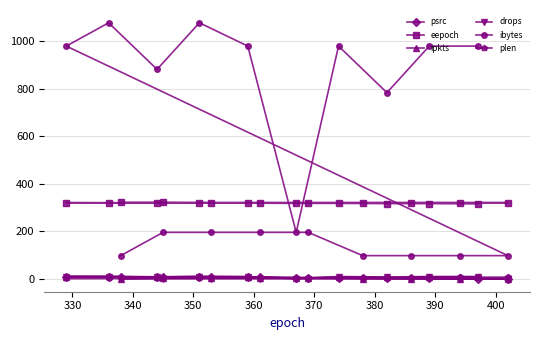

How many data points in eepoch are less than 321?

9